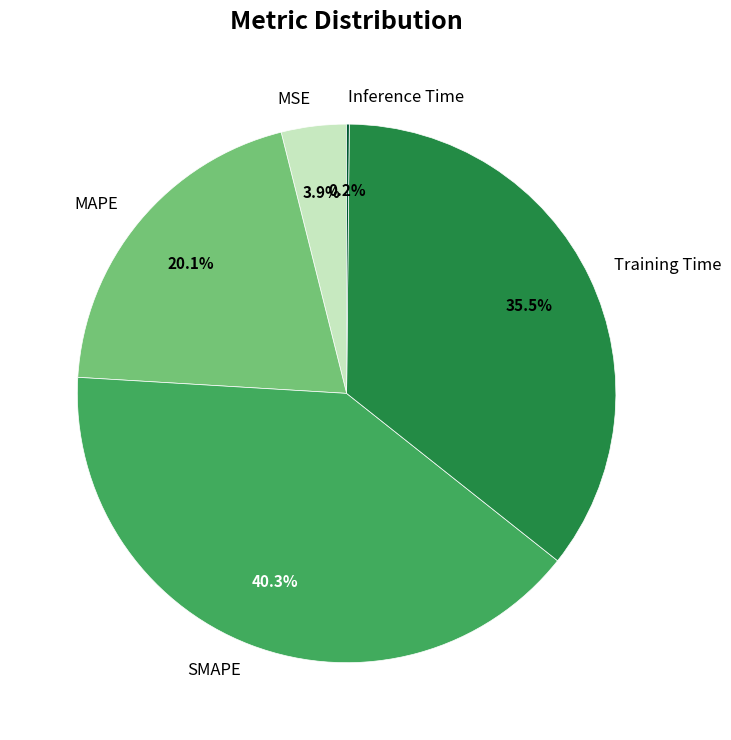

Do MAPE and SMAPE together represent more than half of the pie?

Yes